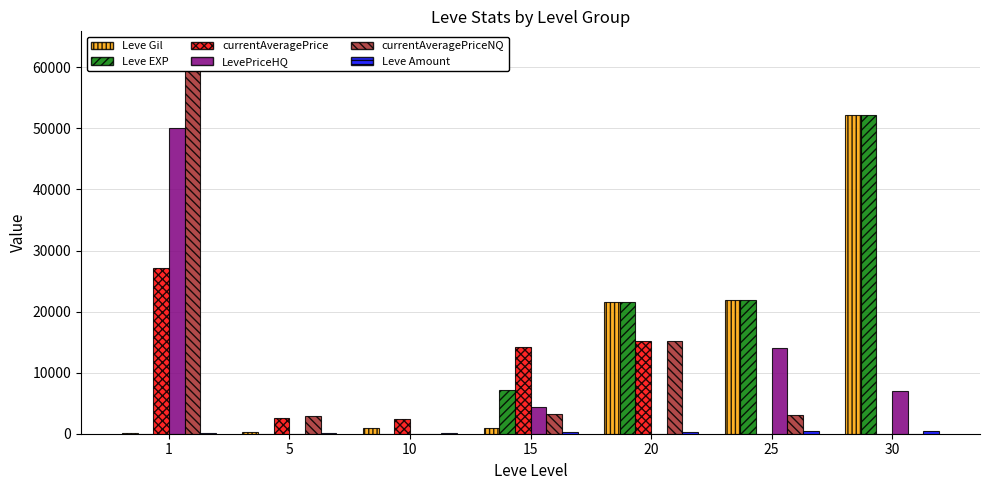

What is the total value across all series at 10?

3513